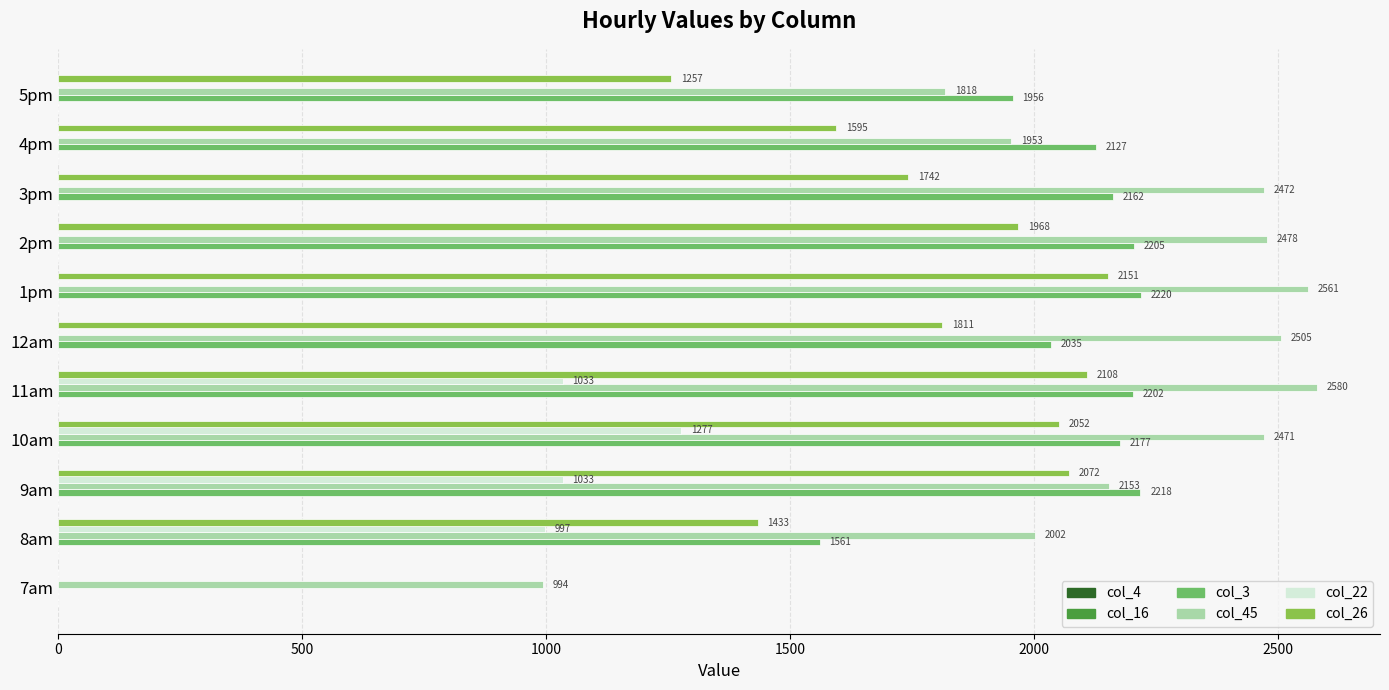

Which series changed the most between 12am and 4pm?

col_45